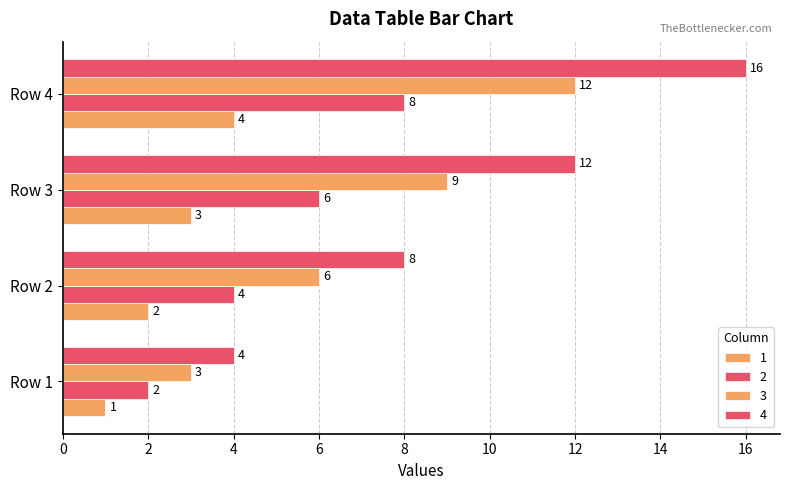

Count the number of data series in this chart.

4